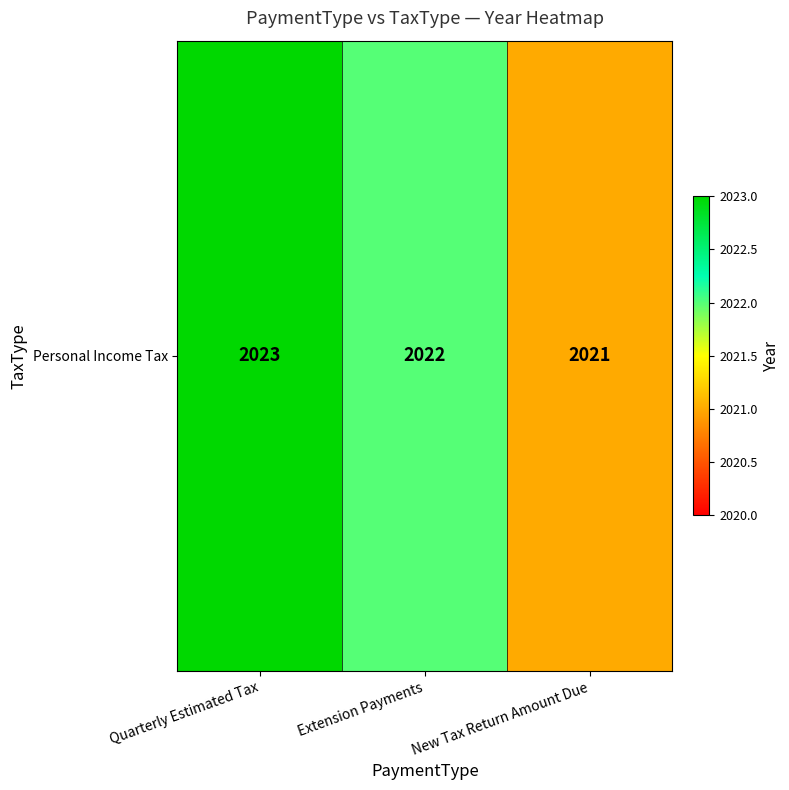

List the labels in order of value, smallest first.

New Tax Return Amount Due, Extension Payments, Quarterly Estimated Tax